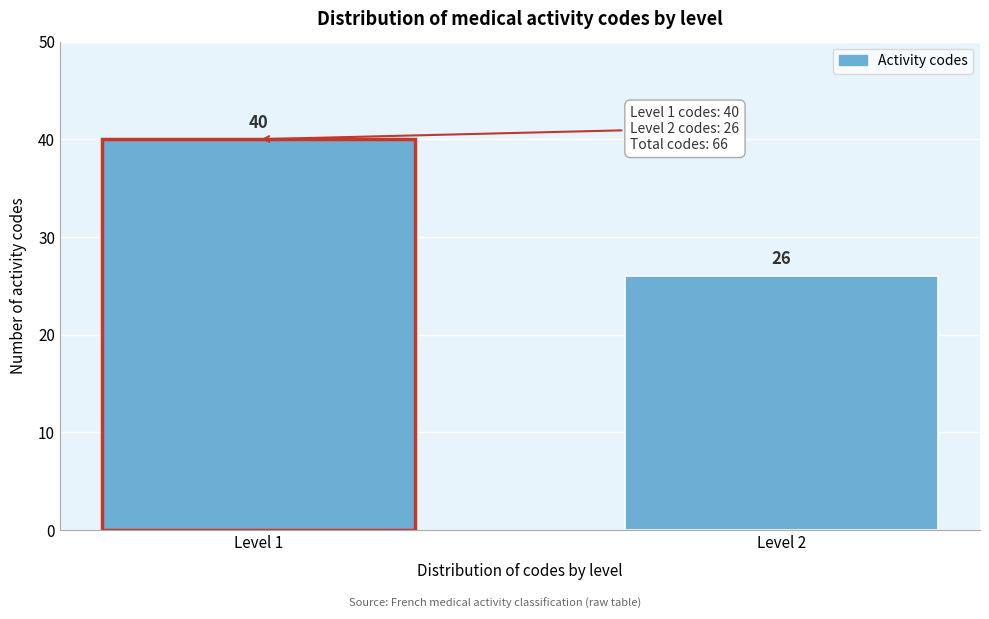

Reading left to right, extract all data points from this chart.

Level 1=40	Level 2=26